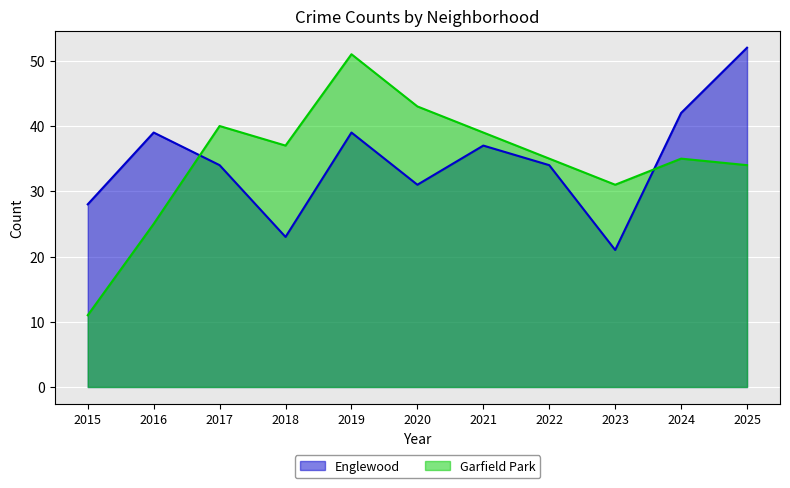

At which category does Englewood reach its first local valley?

2018